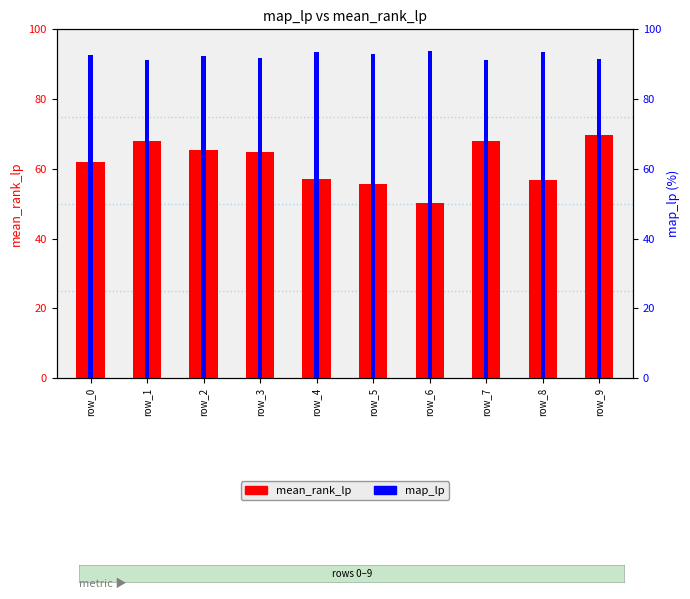

At which category is the sum across all series the highest?

row_9